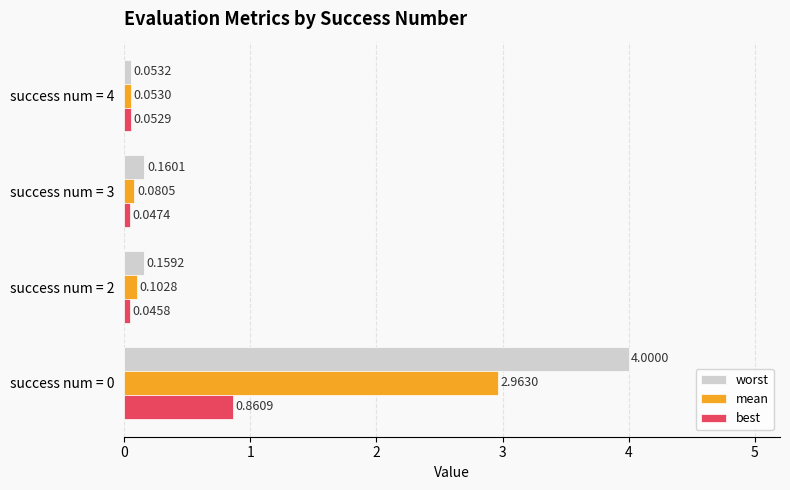

What is the spread (max minus min) of values at success num = 0?

3.1